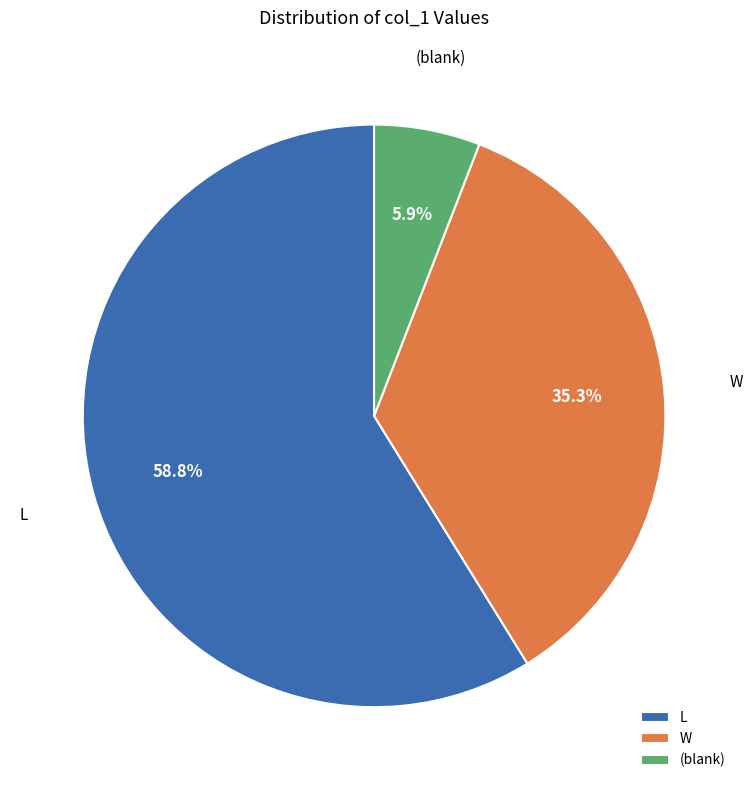

To the nearest percent, what is the difference between the largest and smallest slice percentages?

53%